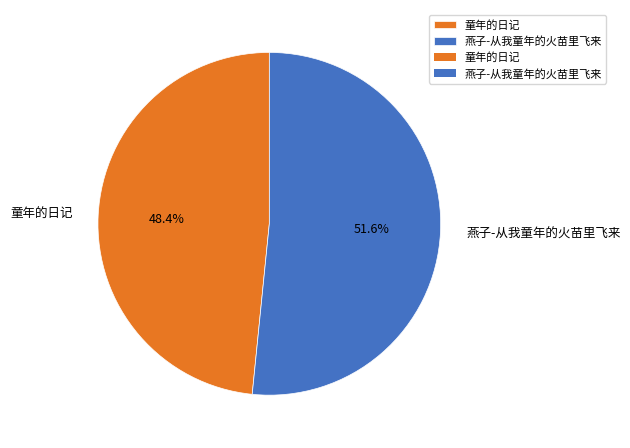

Which slice is the smallest?

童年的日记